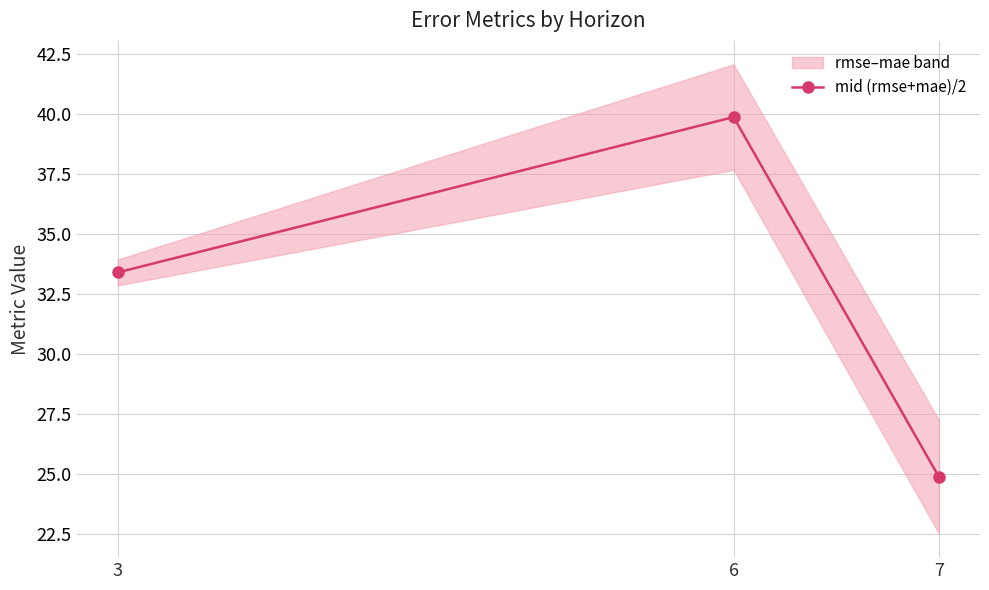

At which label does the data first exceed 33?

3